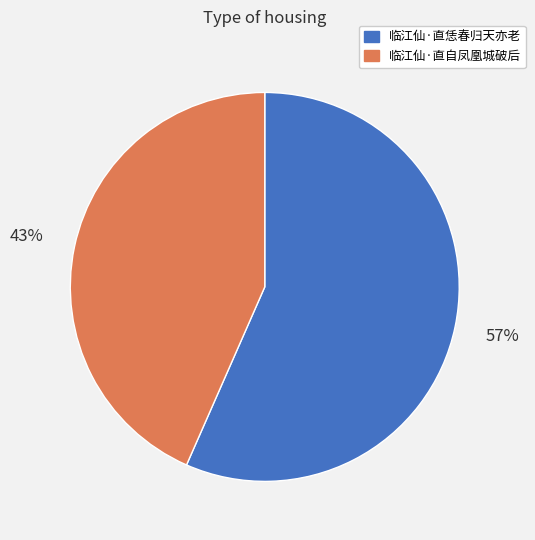

Count the number of slices in the pie.

2